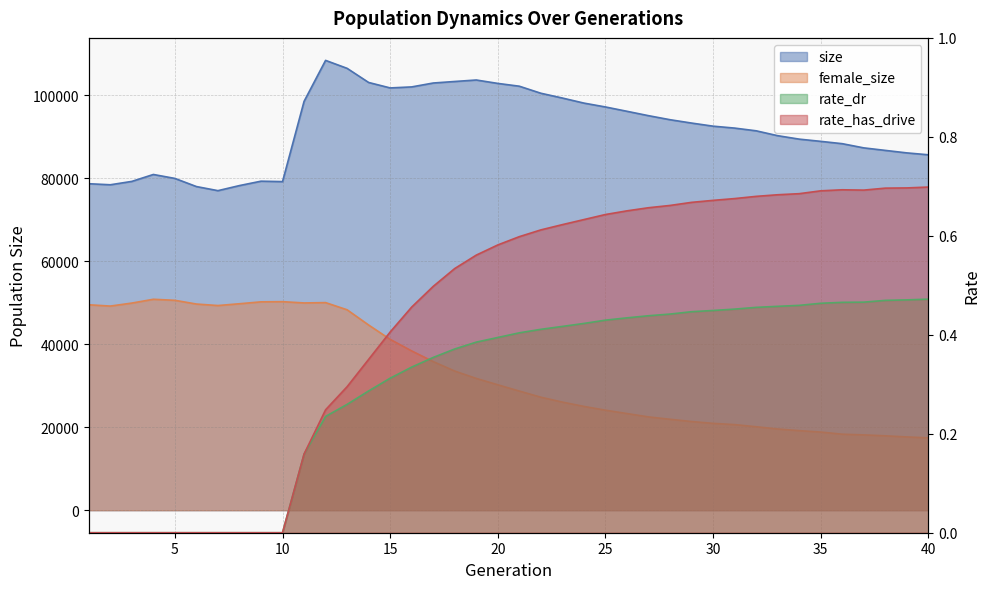

What is the difference between the highest and lowest values at 9?

79259.0